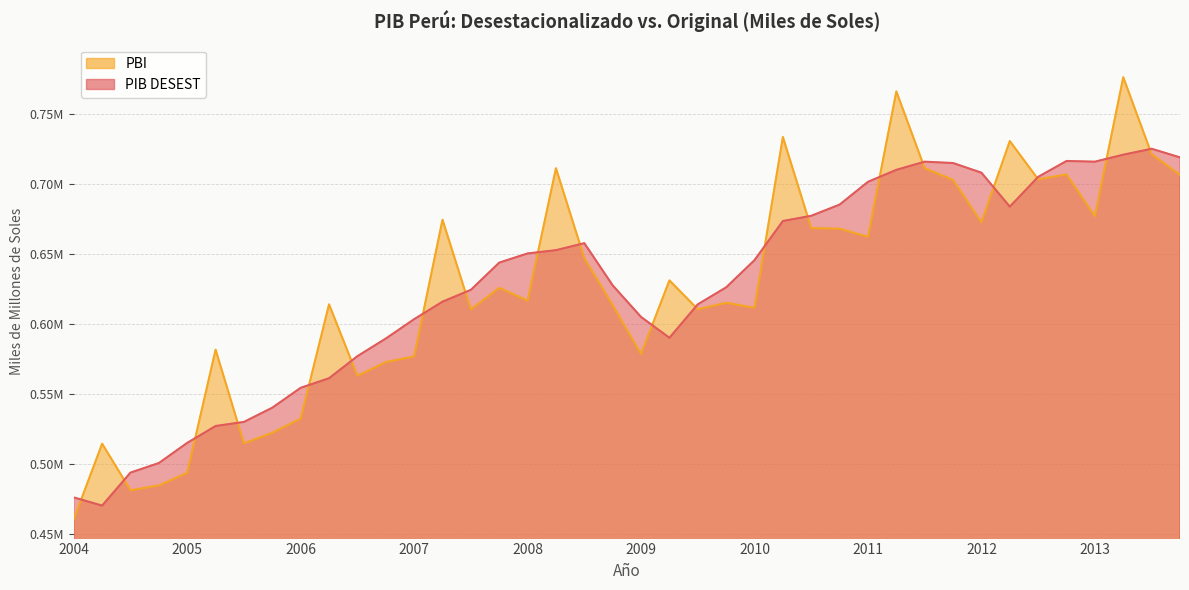

What are all the series names shown in the legend?

PBI, PIB DESEST